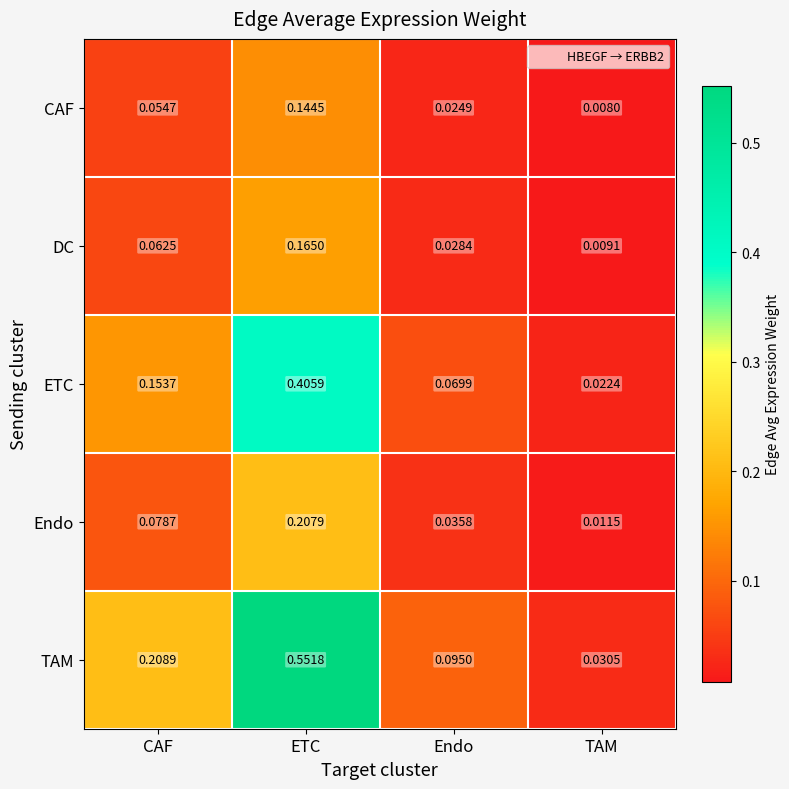

Which label corresponds to the smallest value in the chart?

TAM